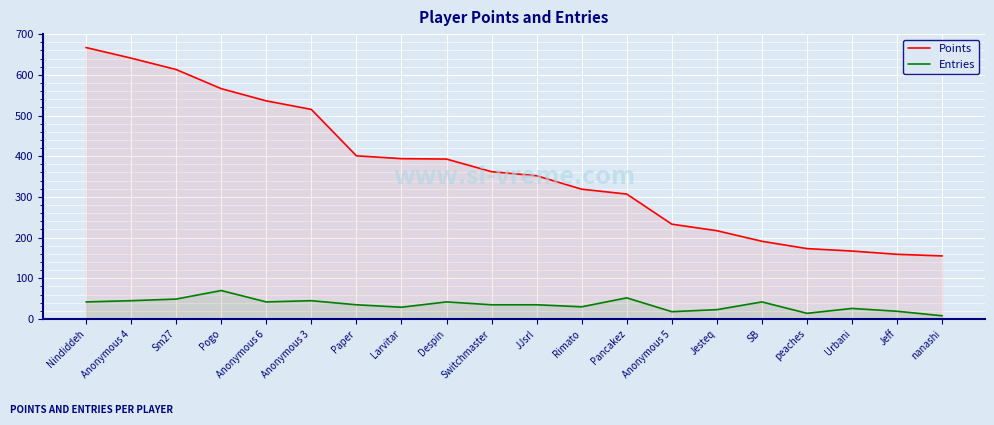

True or false: Points and Entries cross at least once.

False